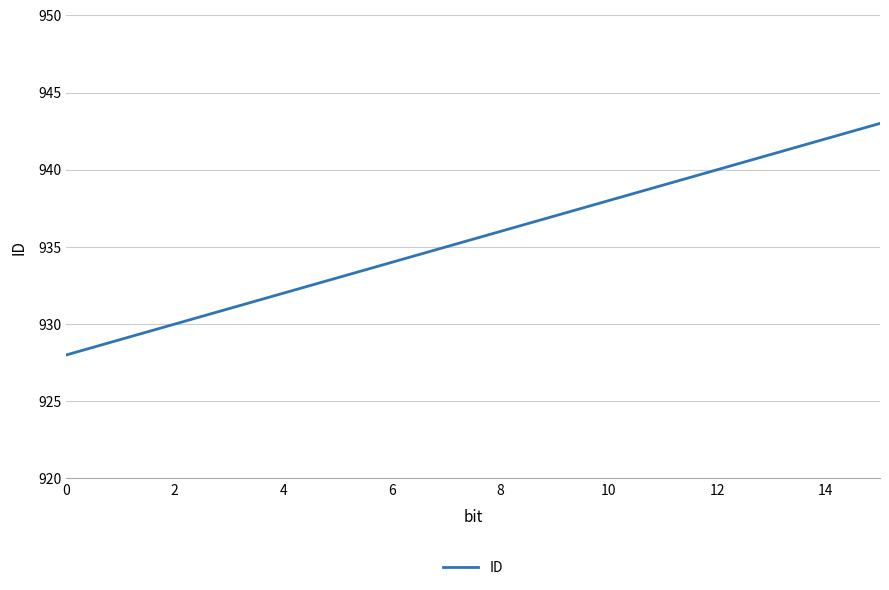

What is the difference between the second highest and second lowest values?

13